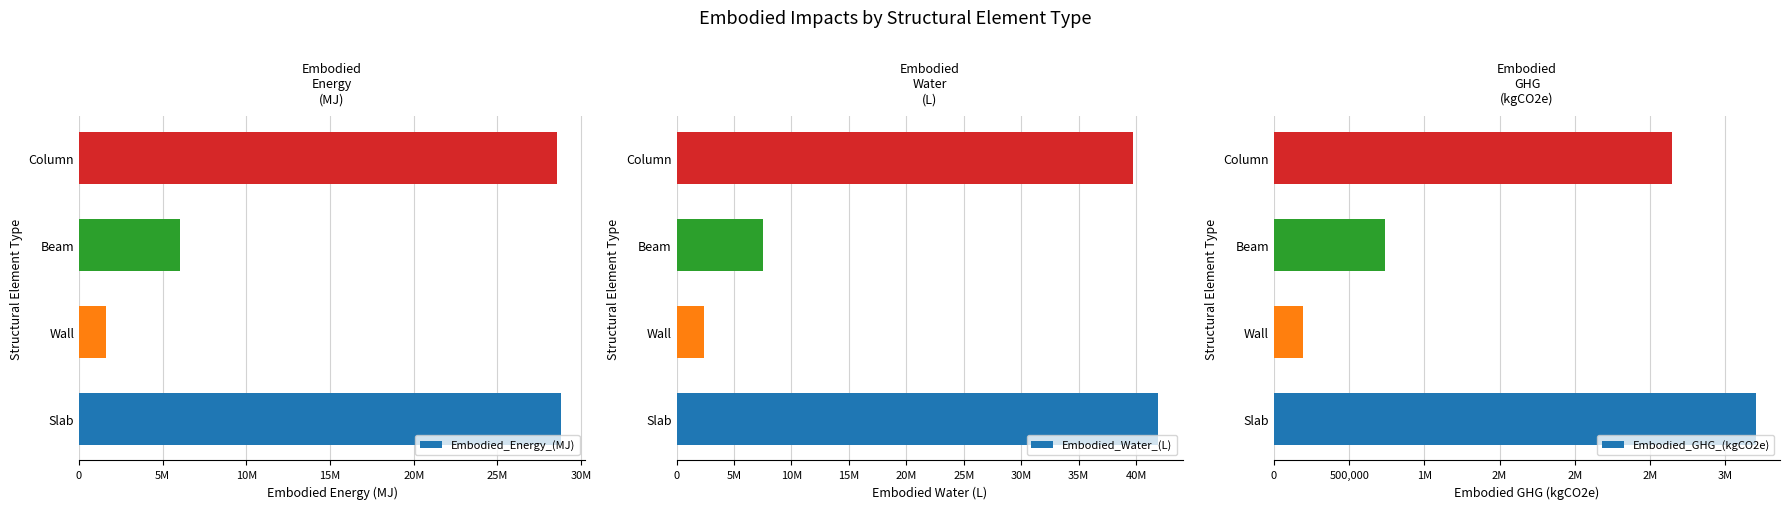

How many values in the Embodied_Energy_(MJ) series are below 28571777?

2